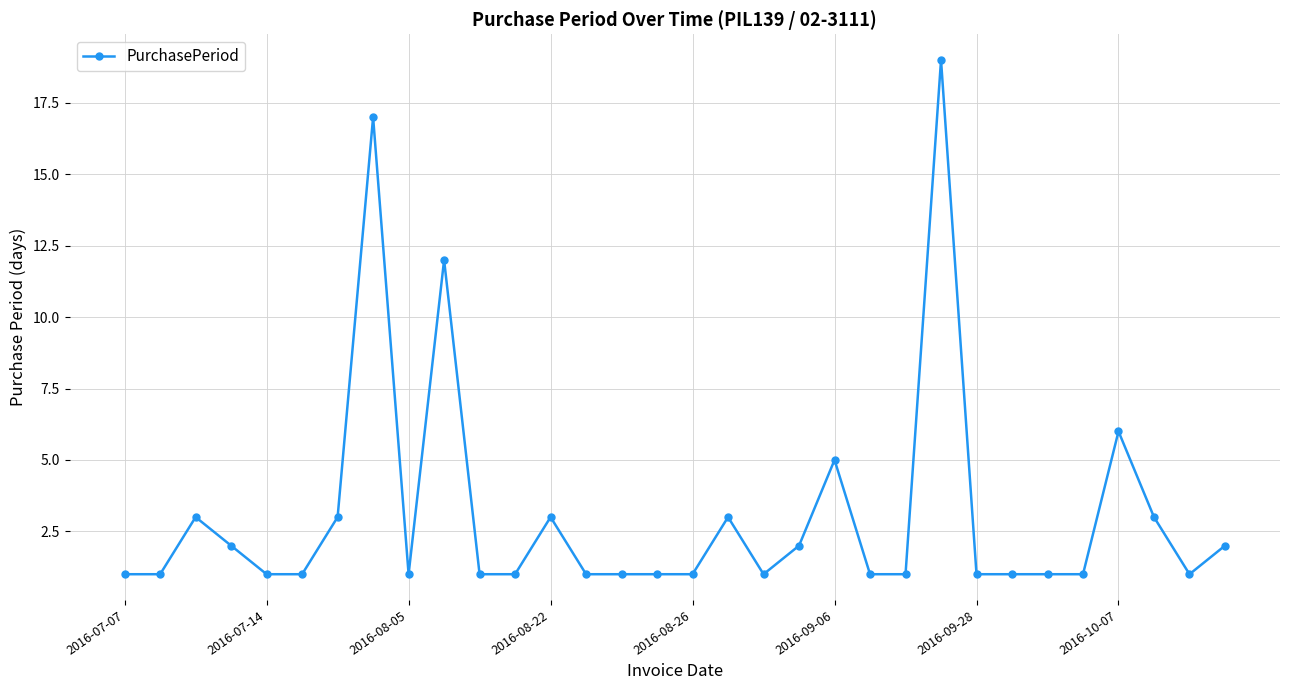

What is the average value?

3